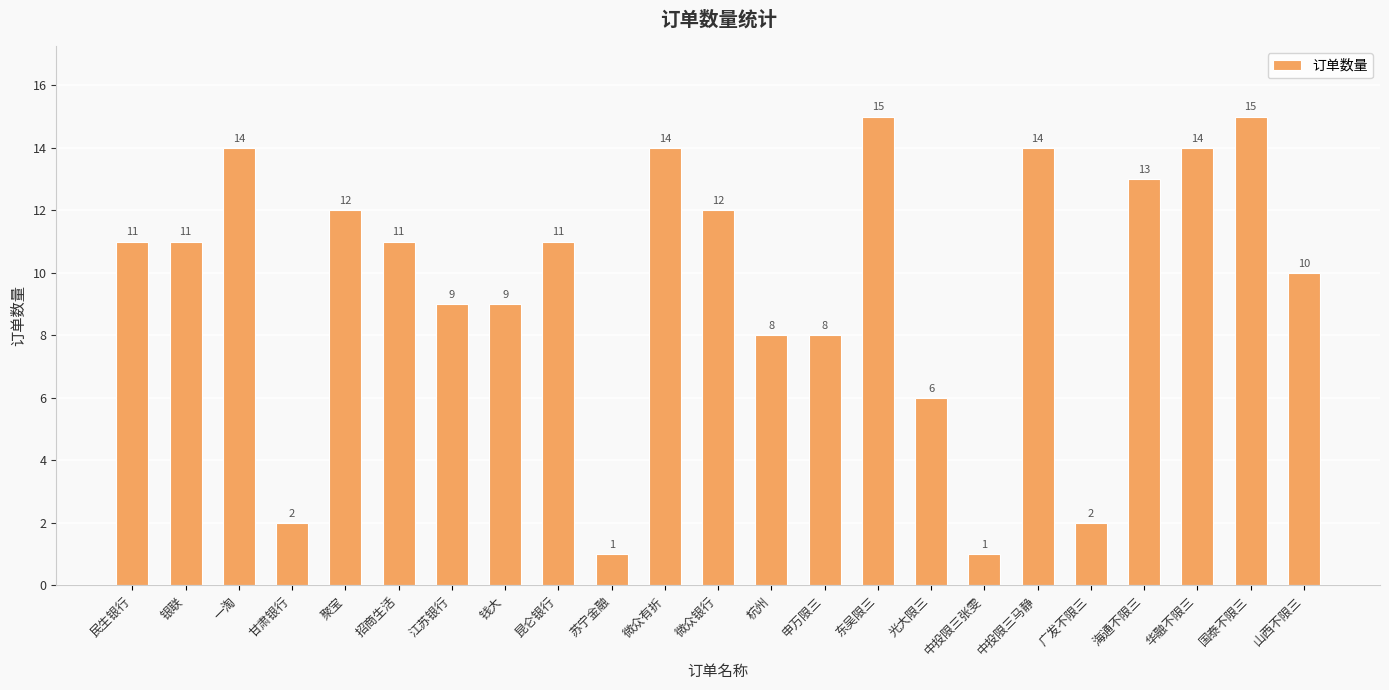

What is the difference between the maximum and second lowest values?

14